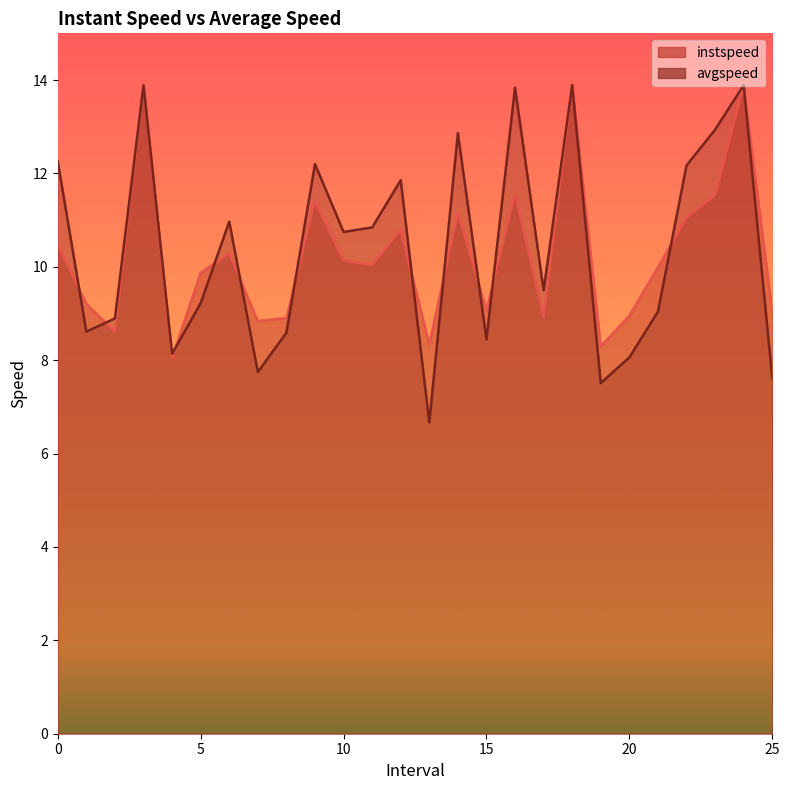

How many values in the avgspeed series are below 10?

13